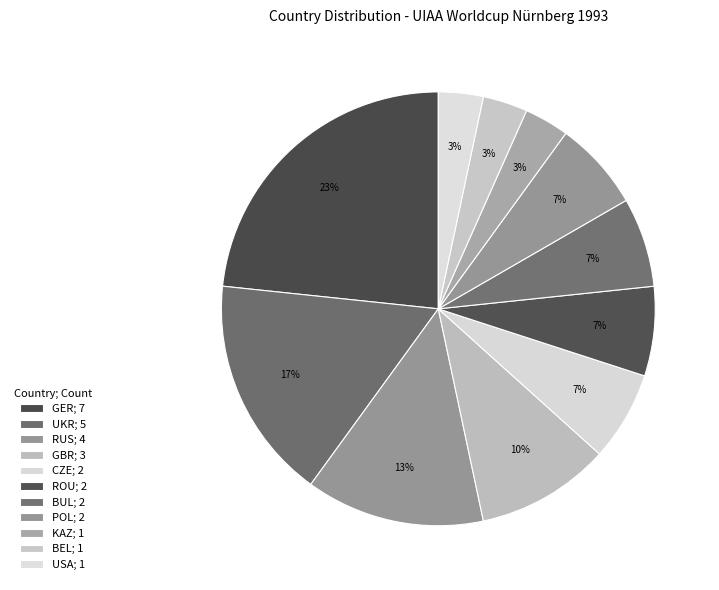

To the nearest percent, what is the difference between the BEL and UKR slice percentages?

13%